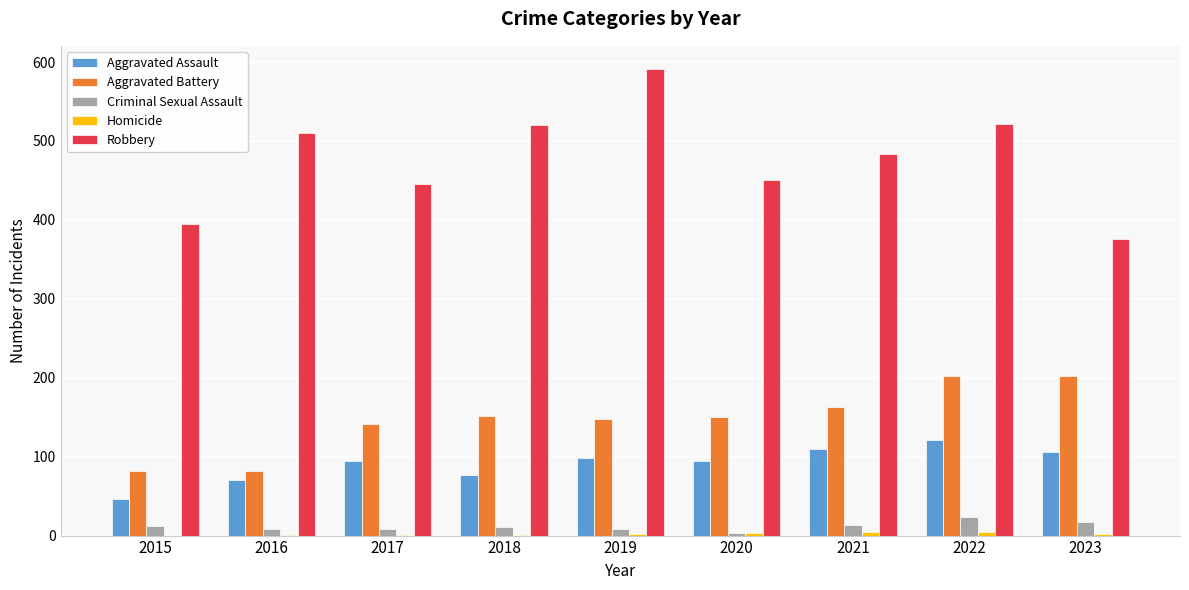

Where is Aggravated Assault nearest to the value 83?

2018